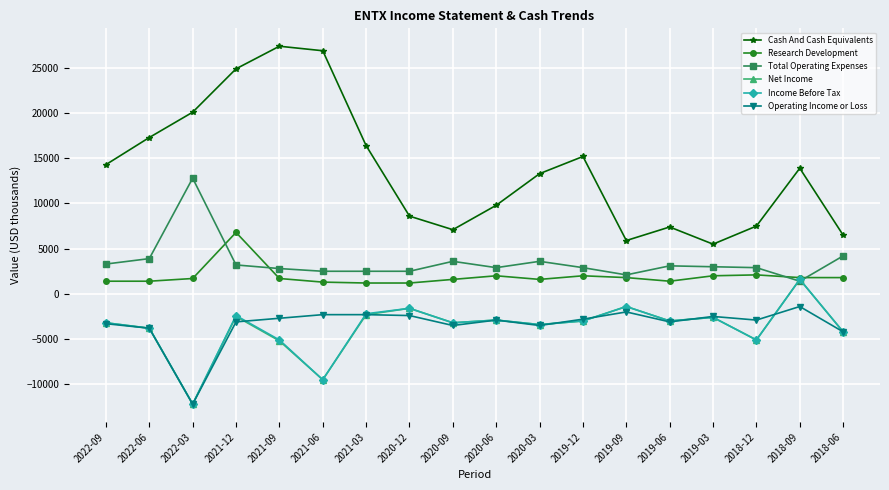

Is this an area chart (filled region under the line)?

No